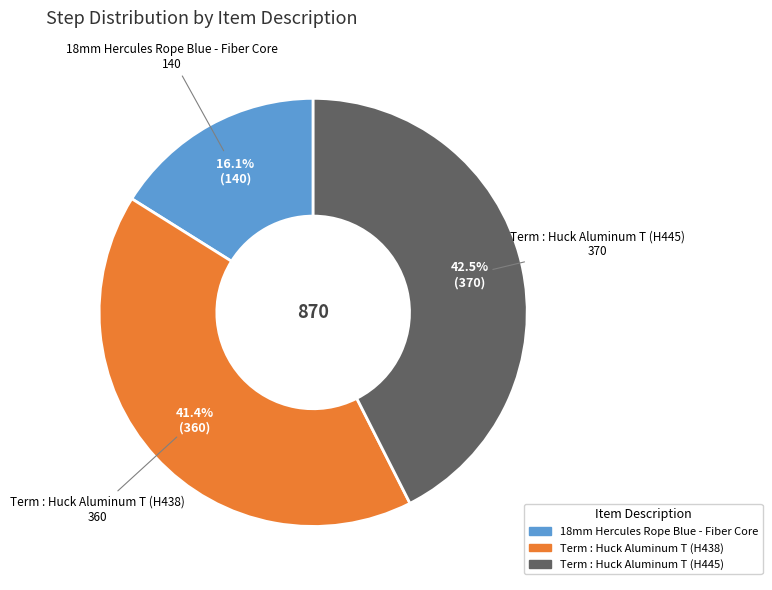

To the nearest percent, what is the difference between the largest and smallest slice percentages?

26%